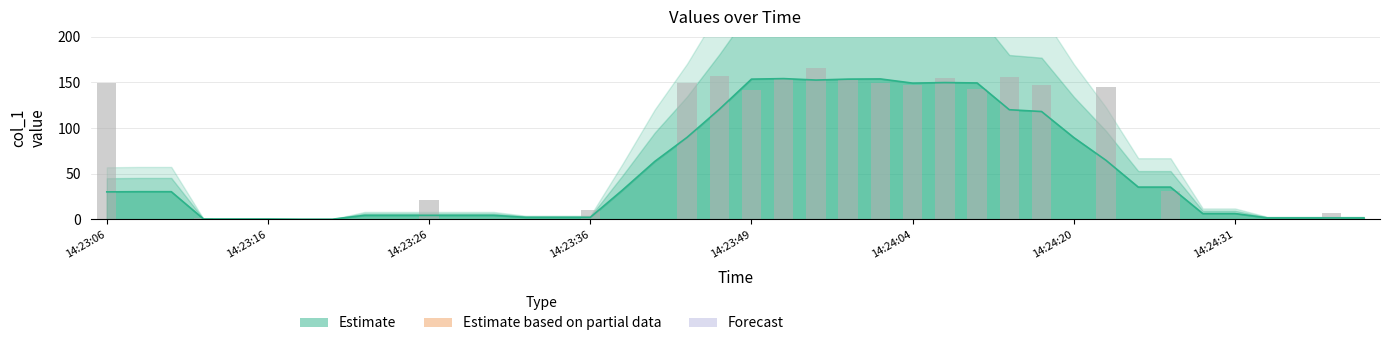

The value at 14:24:31 is -83.0. True or false?

False